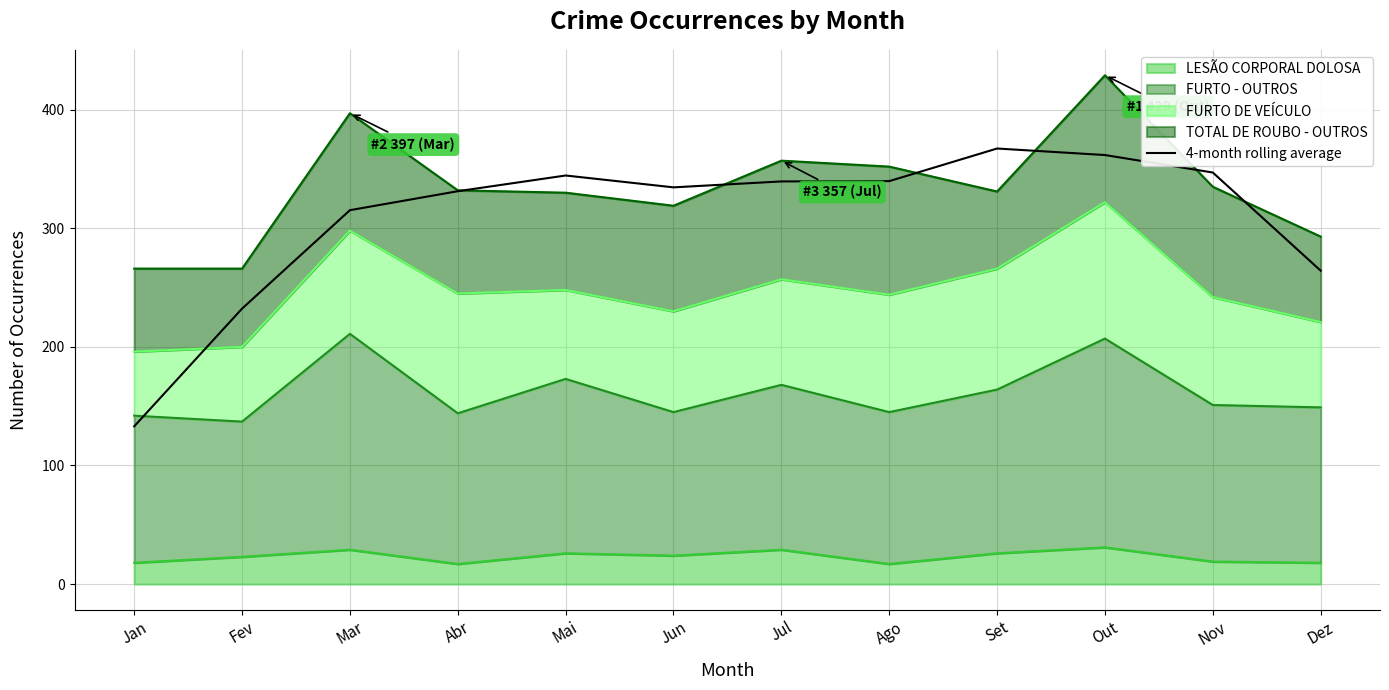

At which category does the chart reach its minimum across all series?

Jan